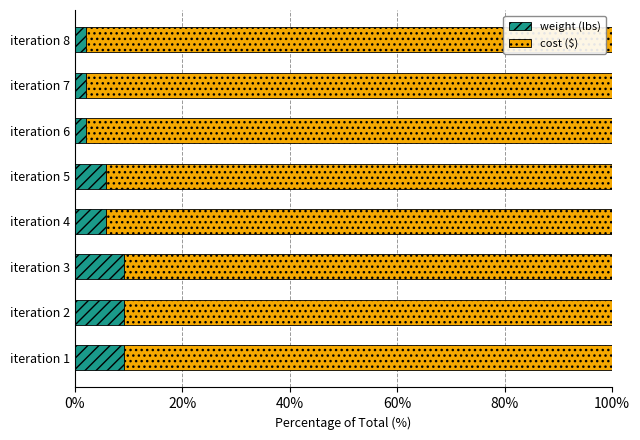

The value of weight (lbs) at iteration 6 is 2.0. True or false?

True